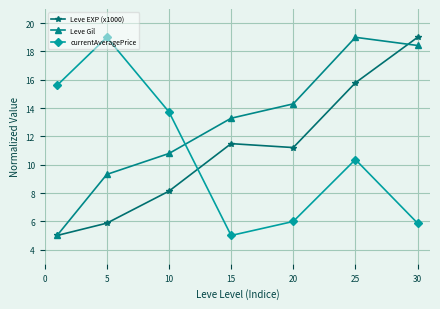

Reading left to right, extract all data points from this chart.

Leve EXP (x1000): 5.0	5.9	8.1	11.5	11.2	15.8	19.0
Leve Gil: 5.0	9.3	10.8	13.3	14.3	19.0	18.4
currentAveragePrice: 15.6	19.0	13.7	5.0	6.0	10.4	5.9